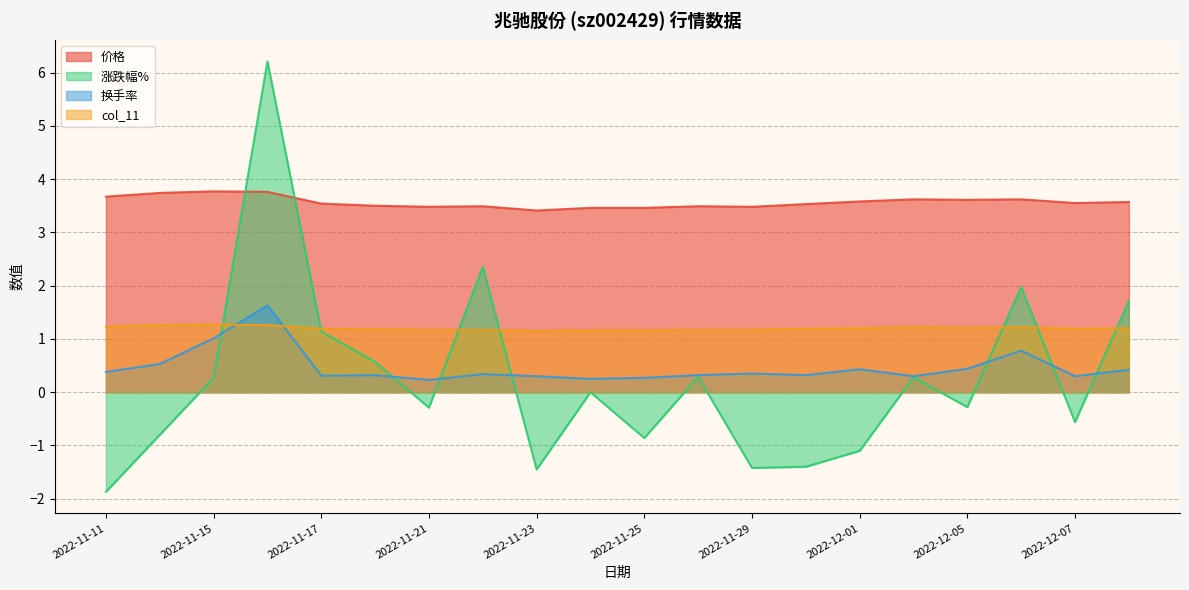

Which series has the largest range (max minus min)?

涨跌幅%